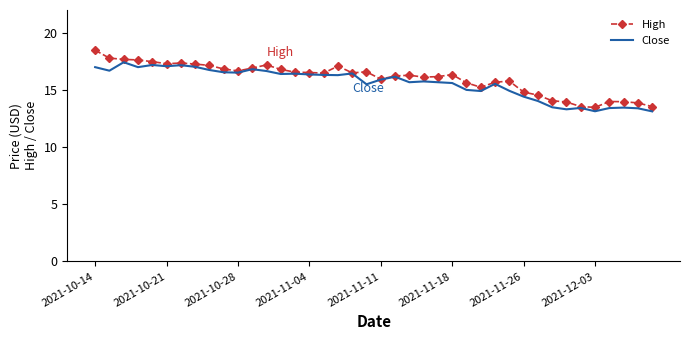

What is the highest value of the Close series?

17.4